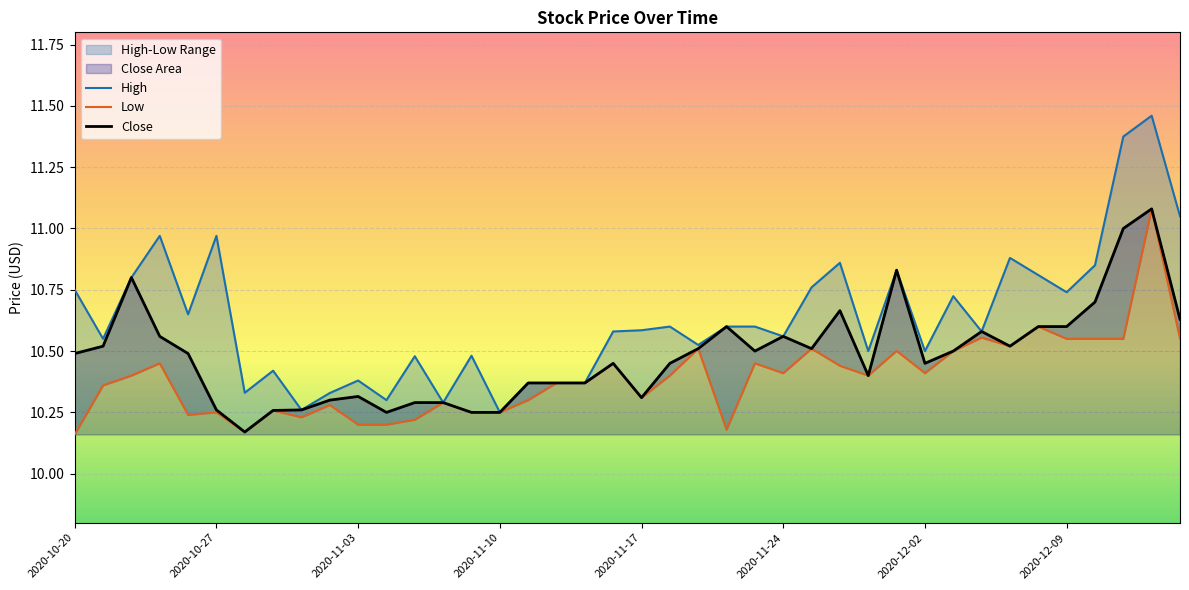

List the labels in order of value, smallest first.

2020-11-10, 2020-10-30, 2020-11-06, 2020-11-04, 2020-11-02, 2020-10-28, 2020-11-11, 2020-11-12, 2020-11-13, 2020-11-03, 2020-10-29, 2020-11-05, 2020-11-09, 2020-11-30, 2020-12-02, 2020-11-19, 2020-10-21, 2020-11-24, 2020-11-16, 2020-12-04, 2020-11-17, 2020-11-18, 2020-11-20, 2020-11-23, 2020-10-26, 2020-12-03, 2020-12-09, 2020-10-20, 2020-11-25, 2020-10-22, 2020-12-08, 2020-12-01, 2020-12-10, 2020-11-27, 2020-12-07, 2020-10-23, 2020-10-27, 2020-12-15, 2020-12-11, 2020-12-14